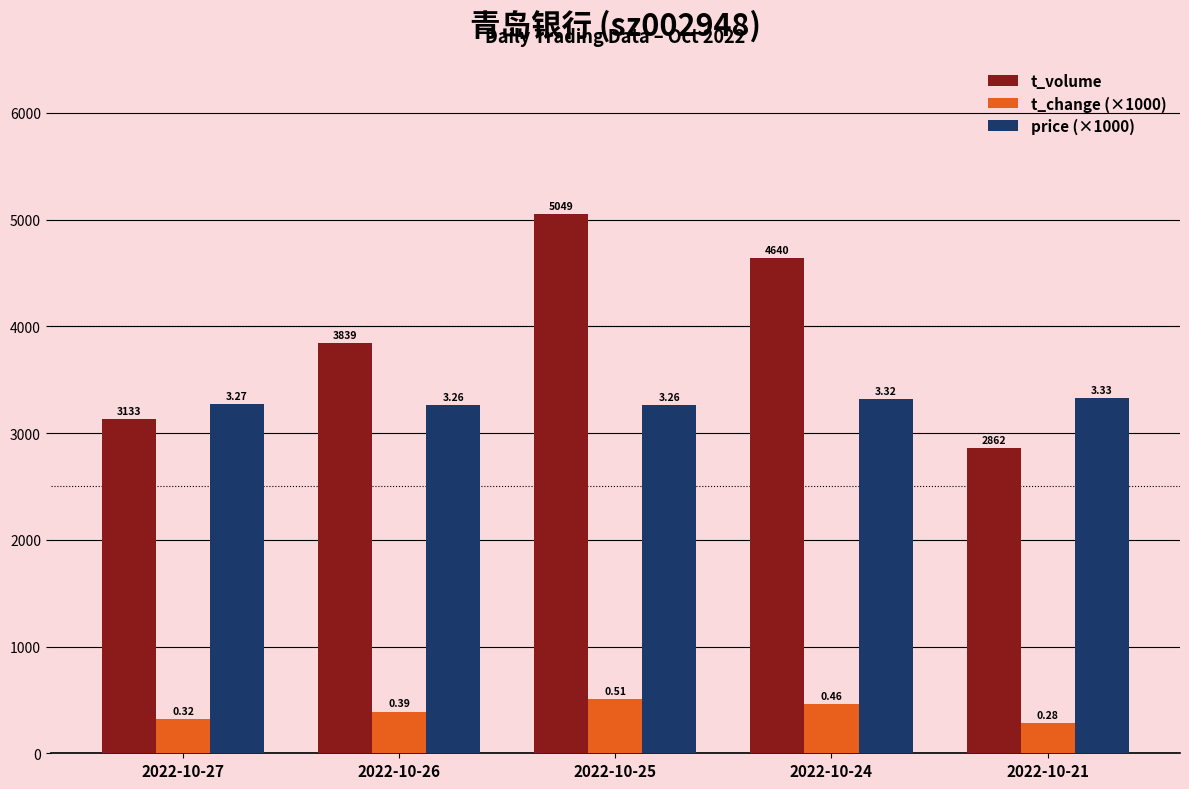

What are all the series names shown in the legend?

t_volume, t_change (×1000), price (×1000)